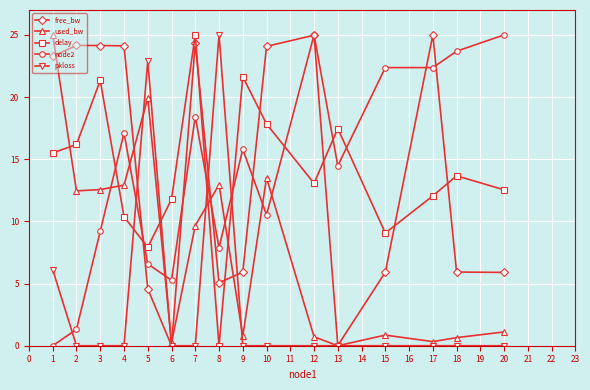

Which series ends up on top after the final intersection of free_bw and delay?

delay